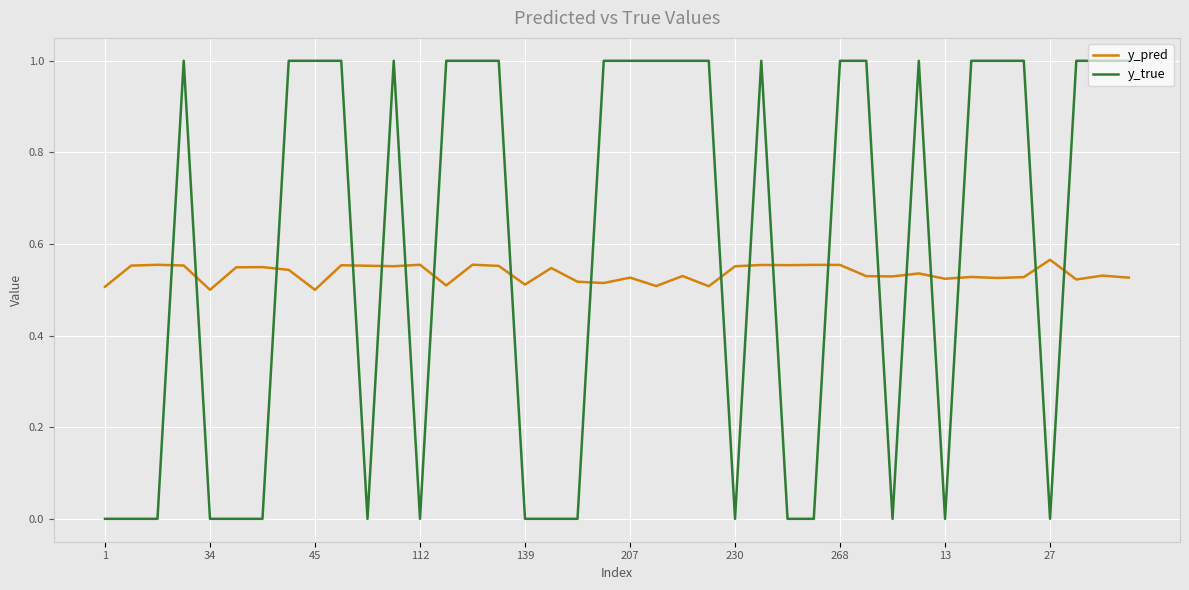

Which series has the widest spread of values?

y_true